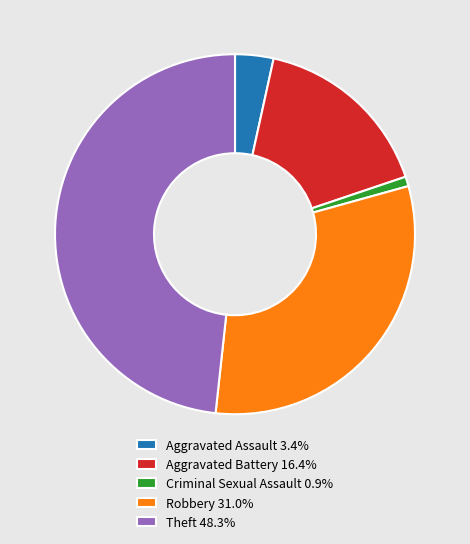

Does Aggravated Assault 3.4% represent more than half of the total?

No